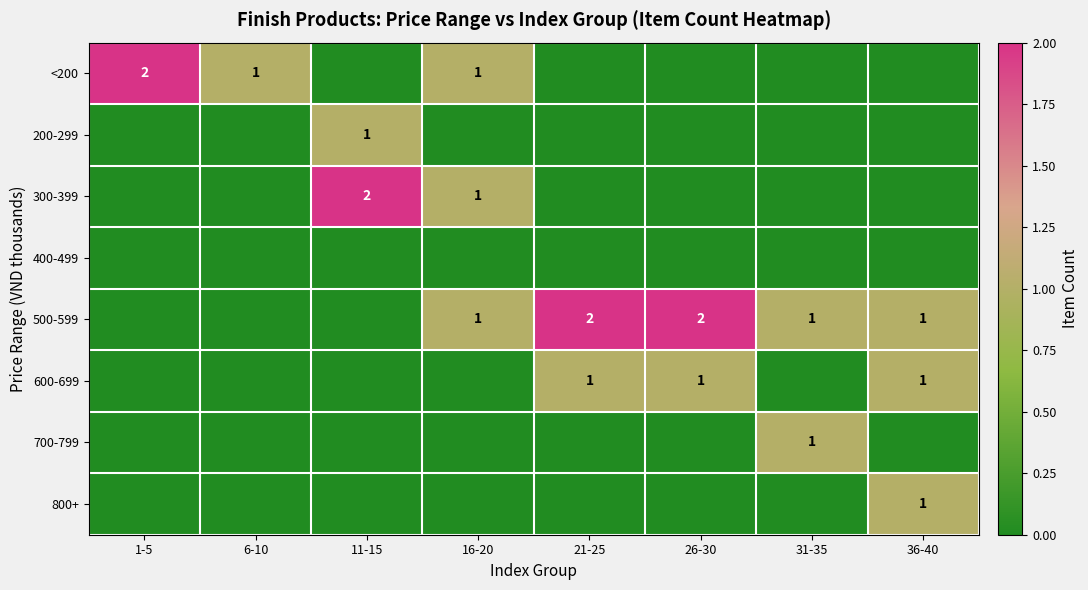

The value of 600-699 at 36-40 is 1. True or false?

True